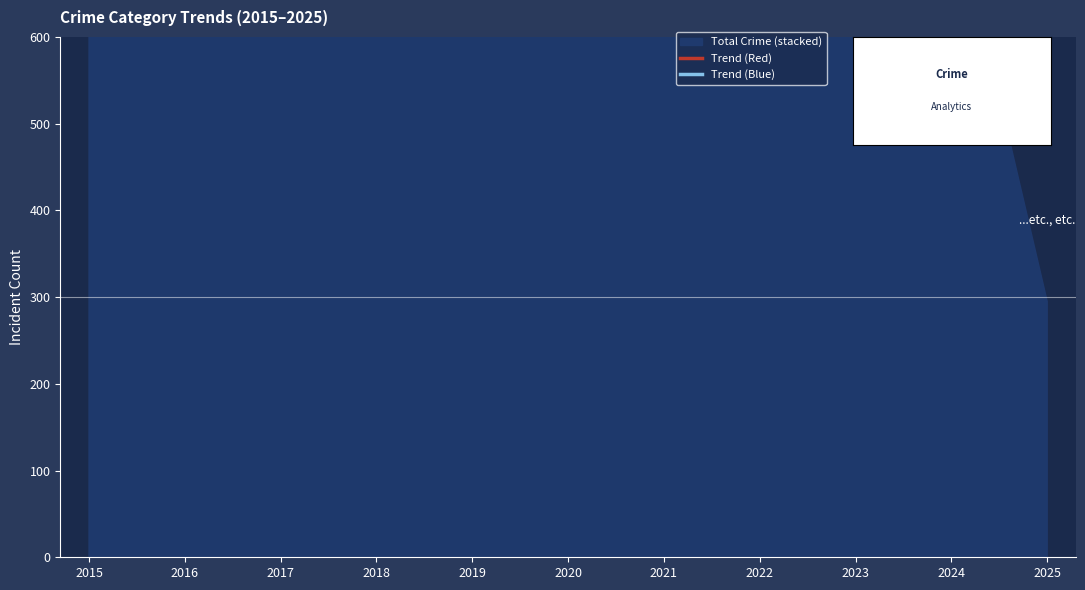

What is the value of the Trend (Red) point at the 3rd from the left?

779.5